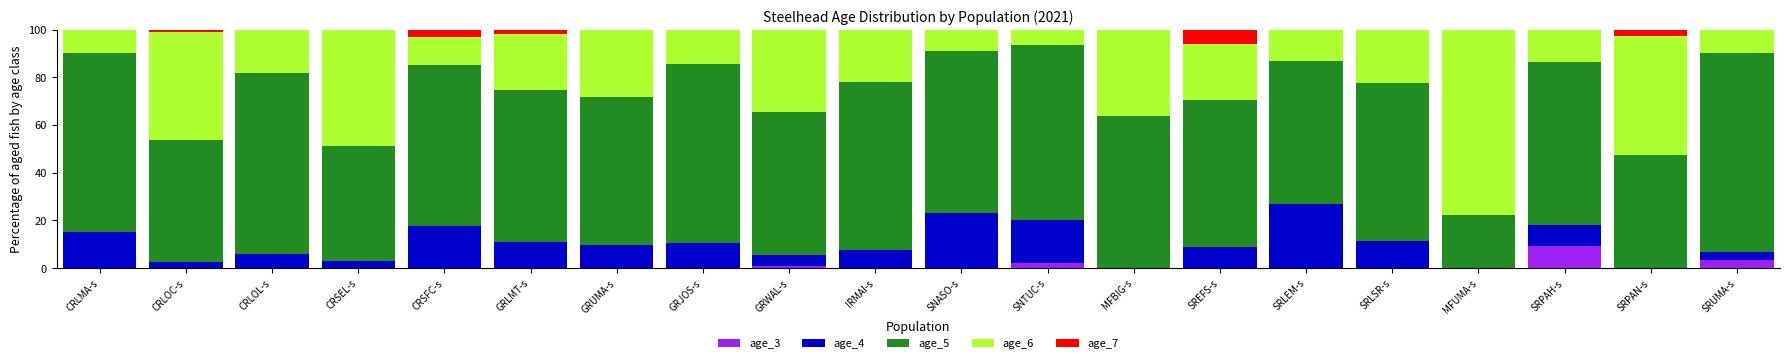

What is the average value of the age_3 series?

0.8